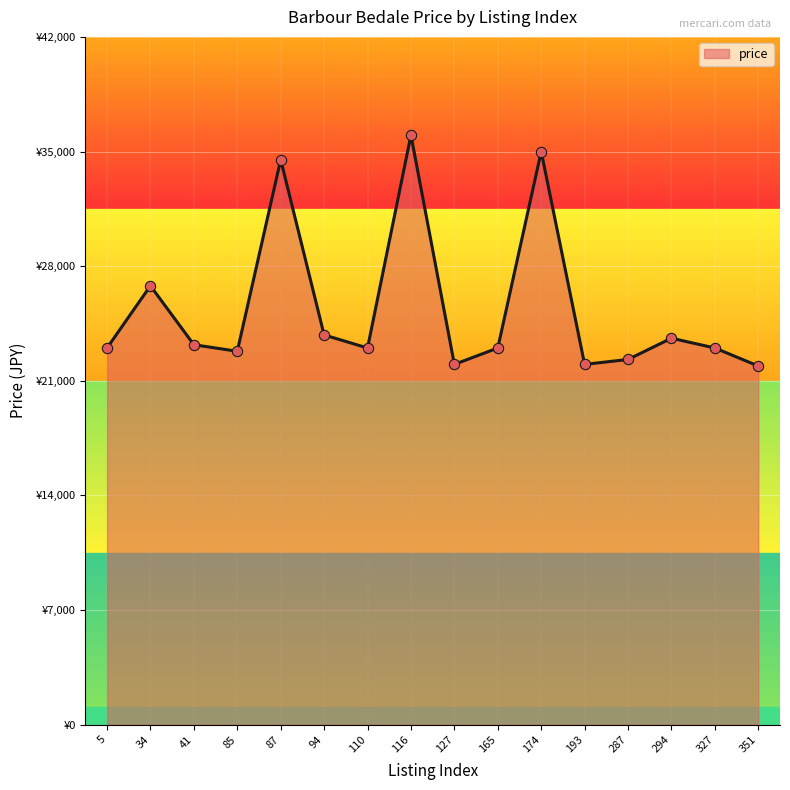

Which has a higher value, 116 or 193?

116